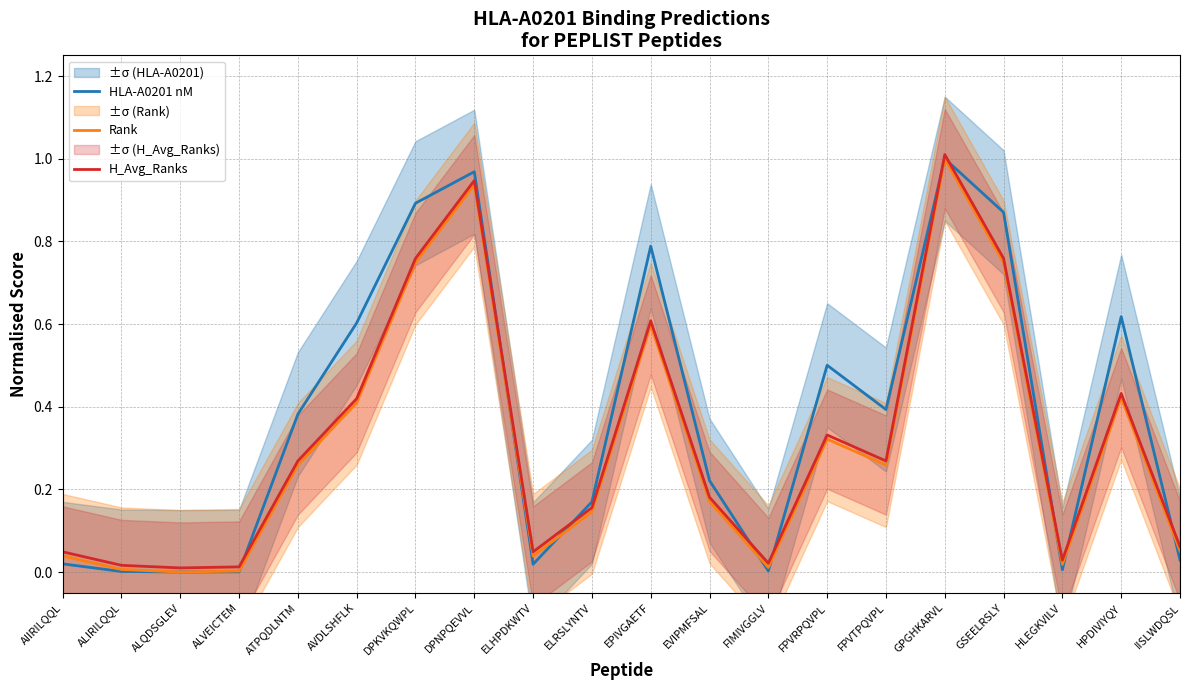

What is the maximum value shown in the chart?

1.0